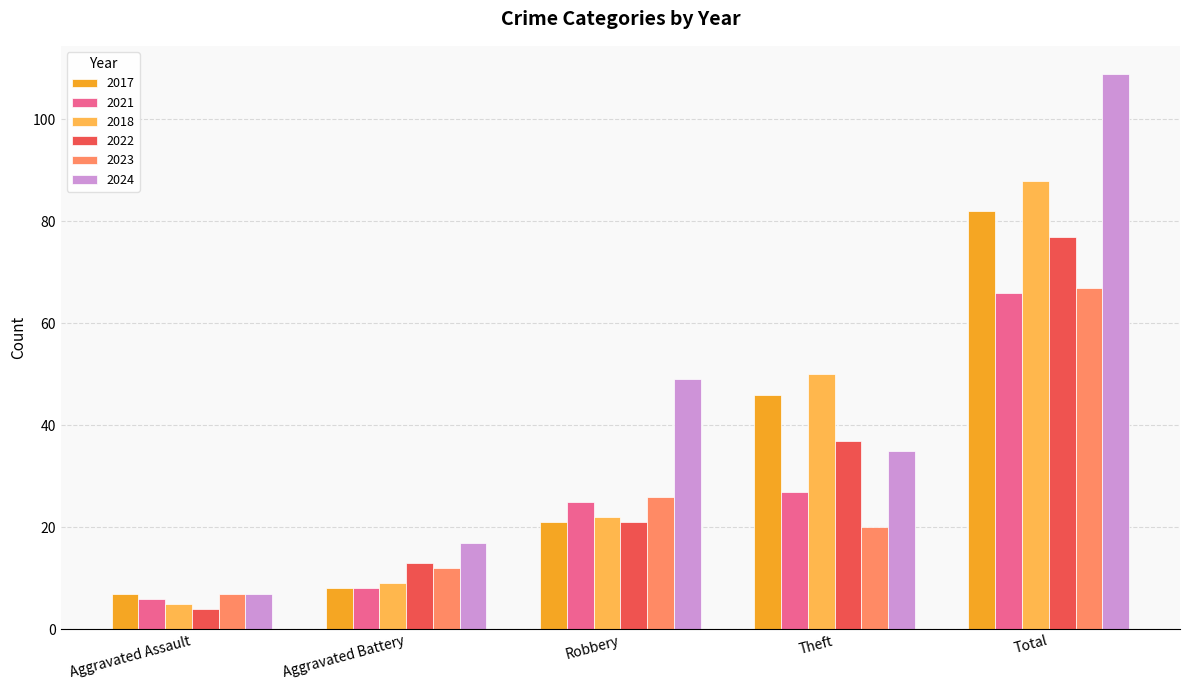

What is the average value of the 2018 series?

35